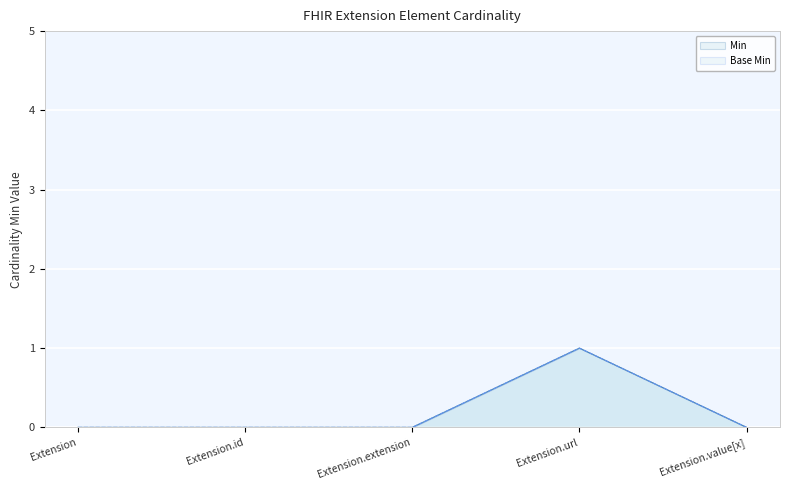

Rank the series by their maximum value, from lowest to highest.

Min, Base Min